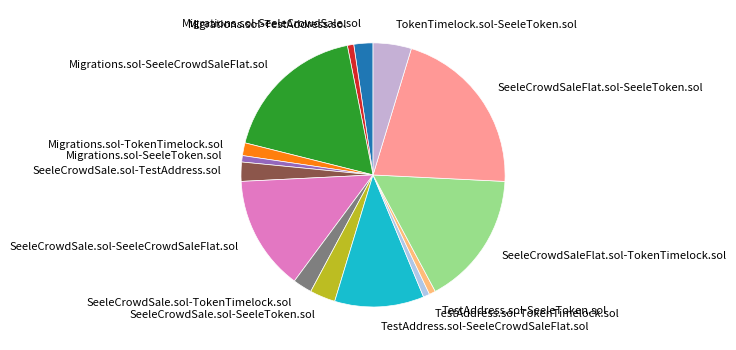

Which category has the biggest portion of the pie?

SeeleCrowdSaleFlat.sol-SeeleToken.sol